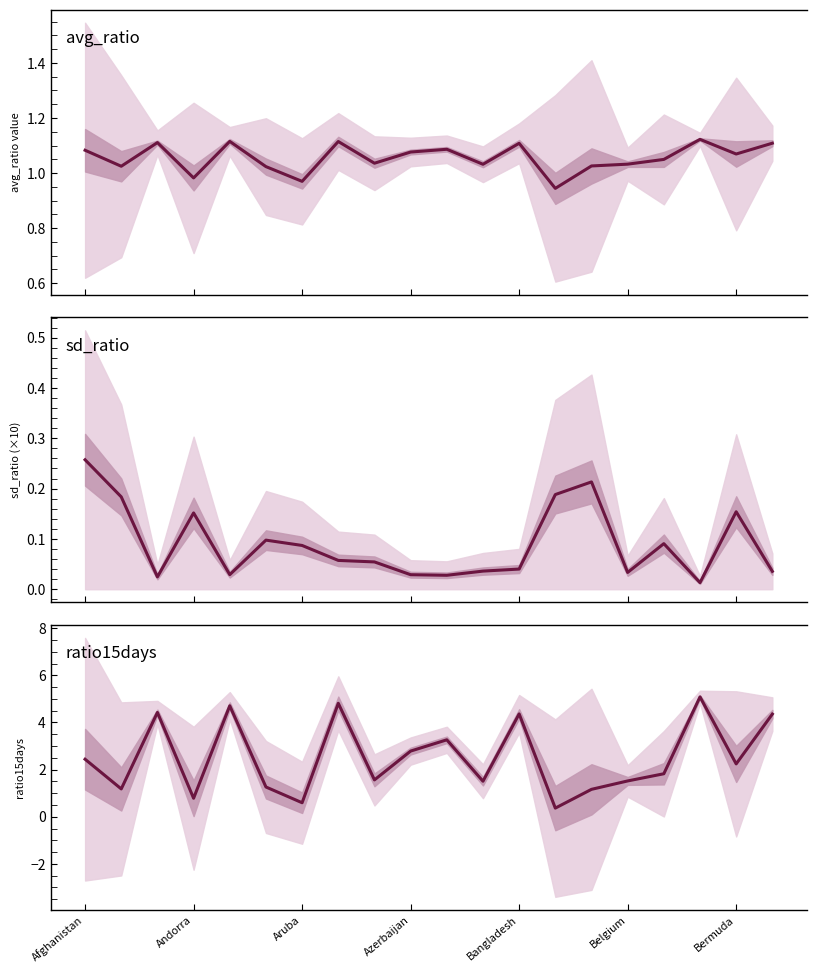

What is the difference between the maximum and minimum values in the sd_ratio series?

0.2